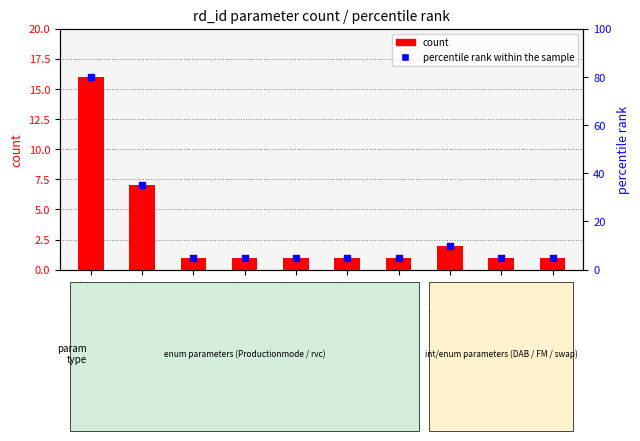

What are all the series names shown in the legend?

count, percentile rank within the sample